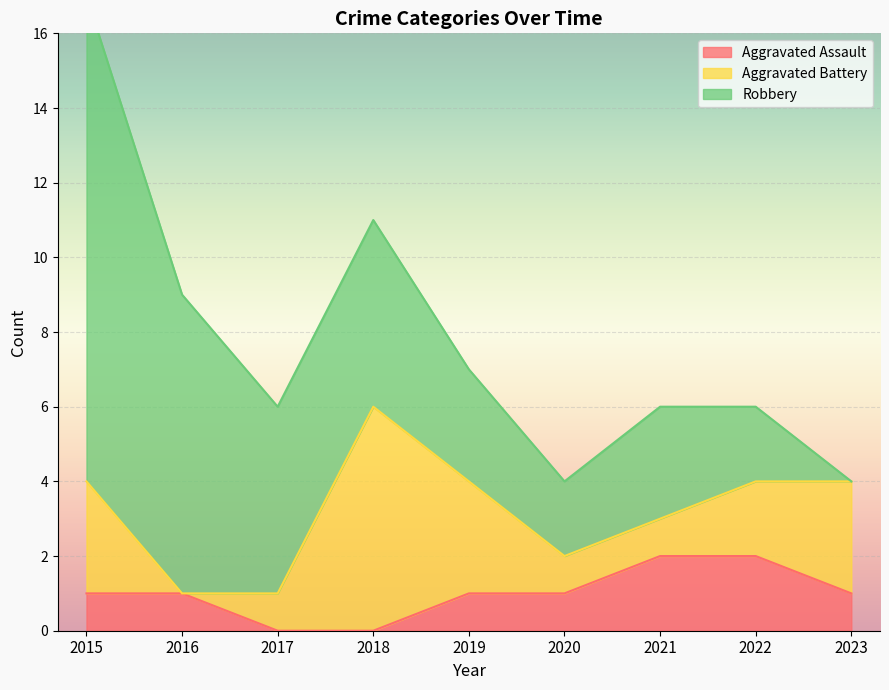

How many positive values does the Aggravated Battery series have?

8